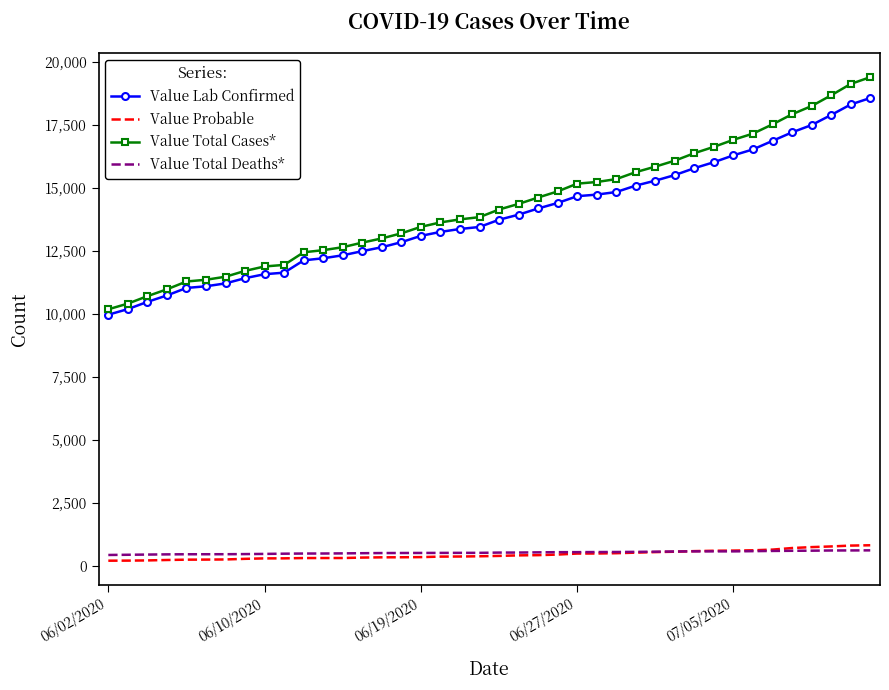

What is the difference between the maximum and minimum values in the Value Probable series?

612